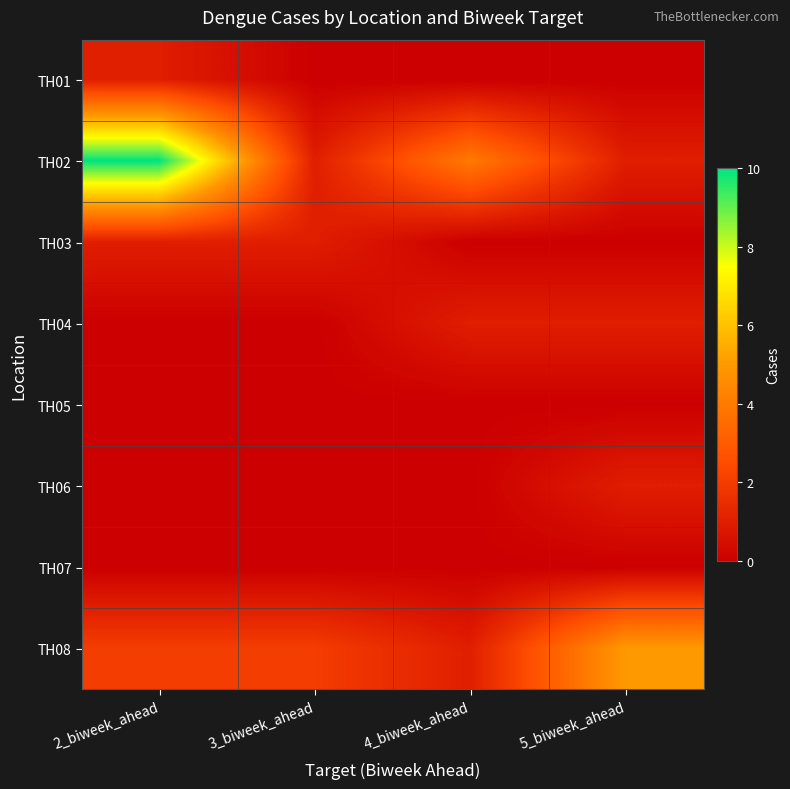

Rank the series by their maximum value, from highest to lowest.

TH02, TH08, TH01, TH03, TH04, TH06, TH05, TH07